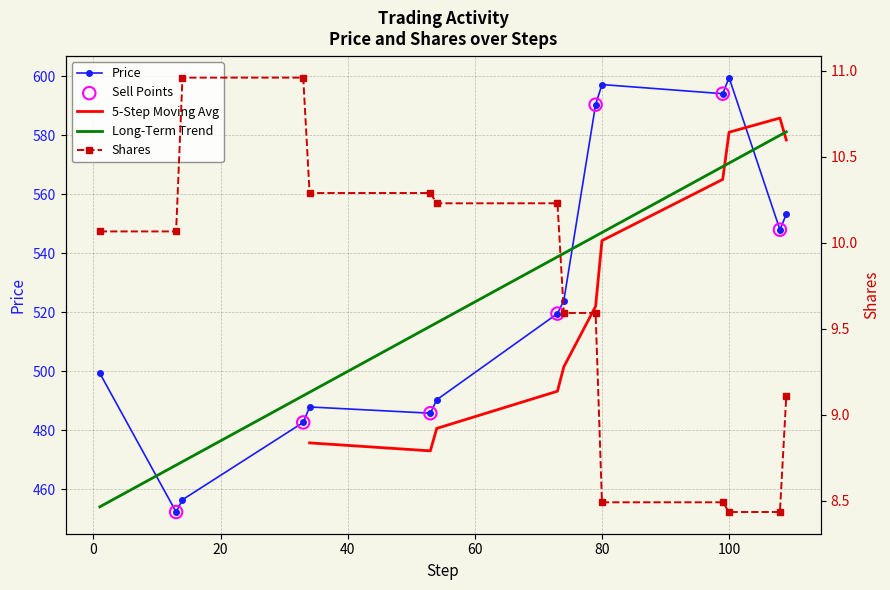

Which series has the largest total across all categories?

price